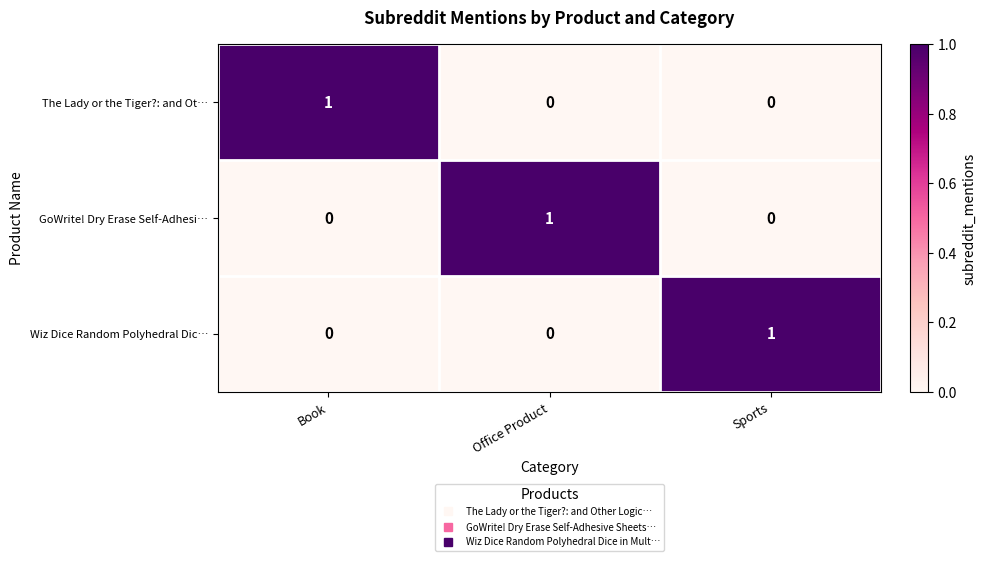

The Wiz Dice Random Polyhedral Dic… series shows 0 at Sports. True or false?

False